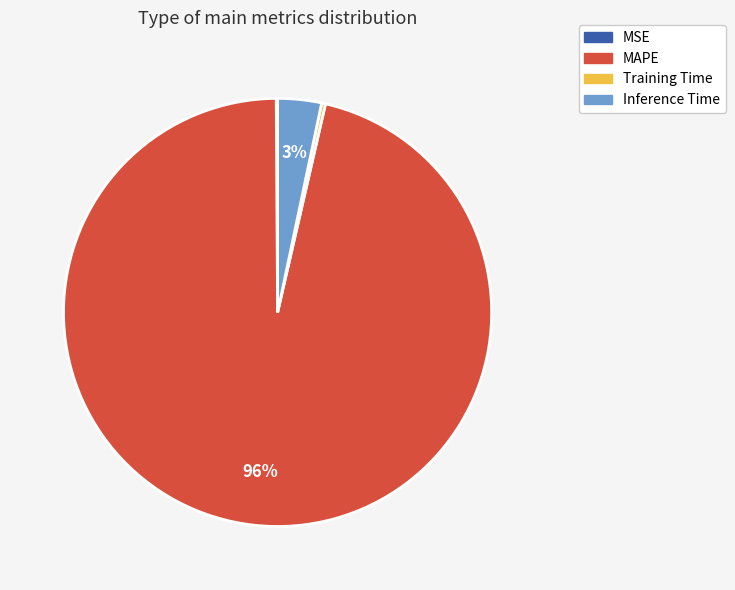

What is the largest slice in the pie chart?

MAPE